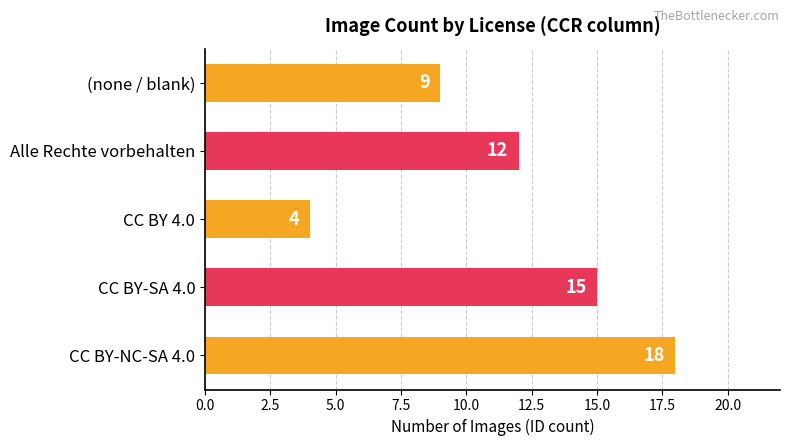

What is the change in value from Alle Rechte vorbehalten to (none / blank)?

-3